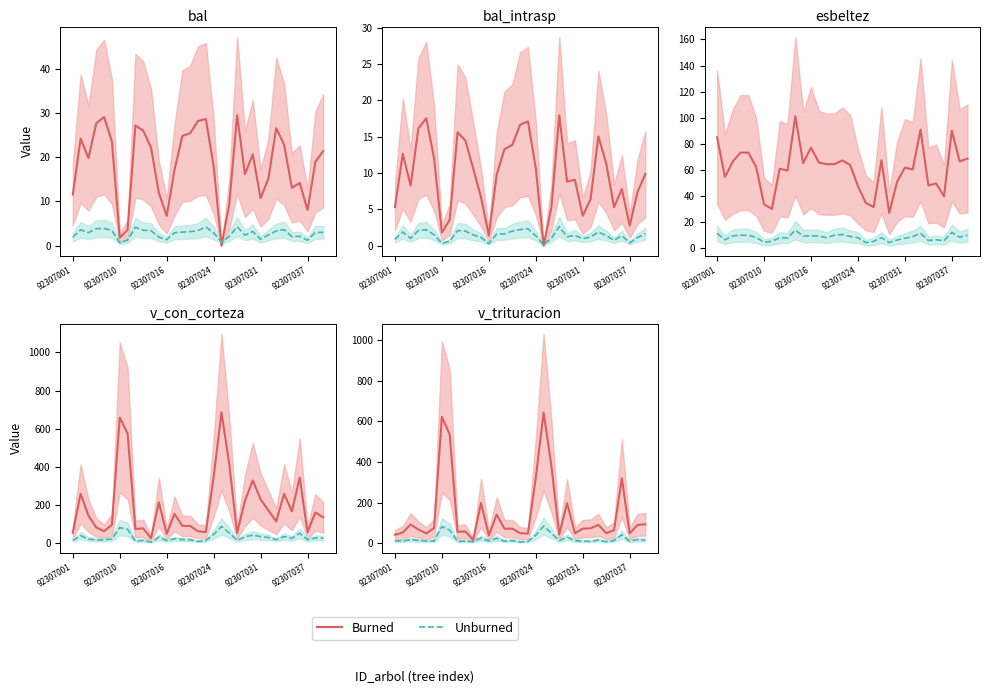

What is the difference between the maximum and minimum values in the Unburned series?

78.2